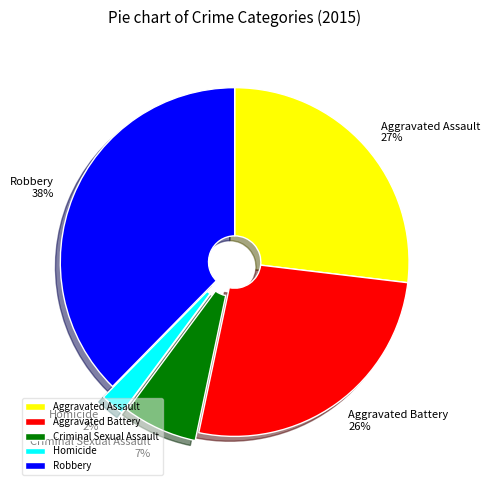

Is it true that Robbery is 38% of the pie?

True